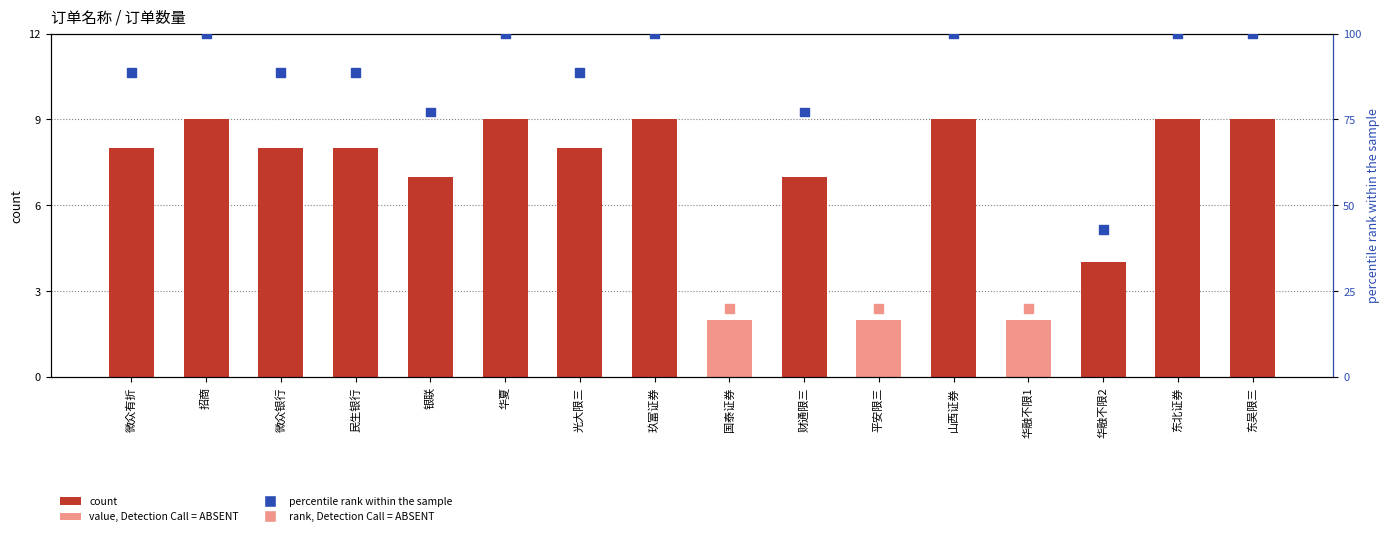

What is the total value across all series at 玖富证券?

109.0